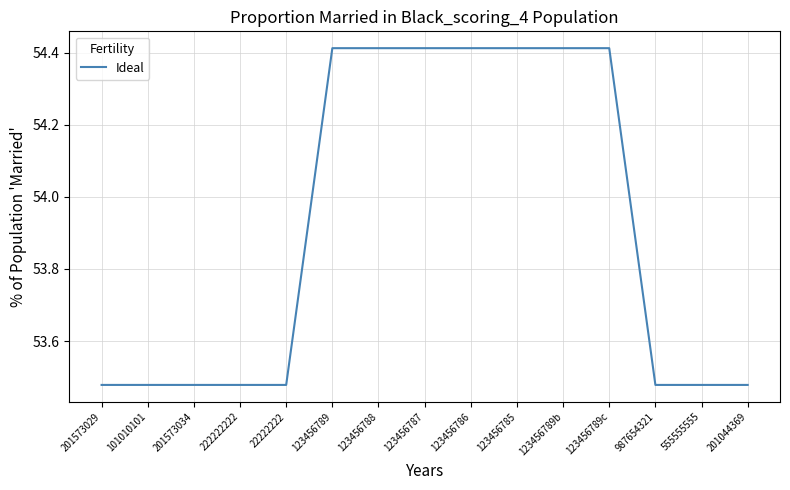

What position from the left is 22222222?

5